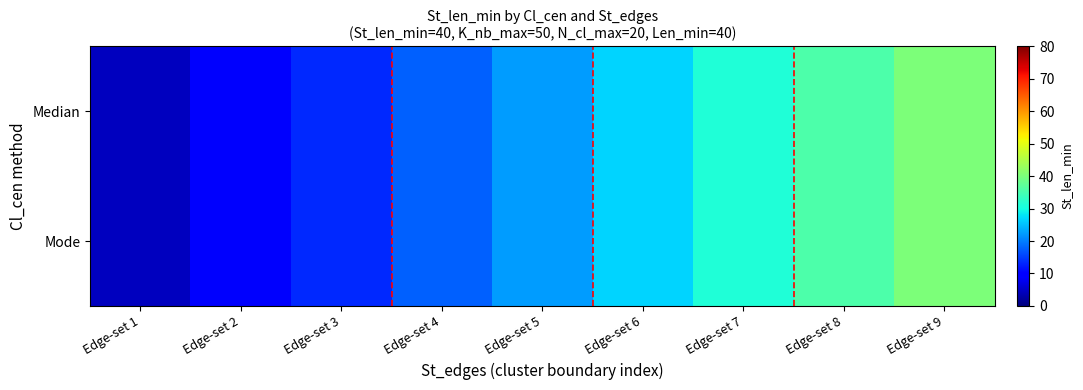

Between Edge-set 5 and Edge-set 3, which is larger?

Edge-set 5